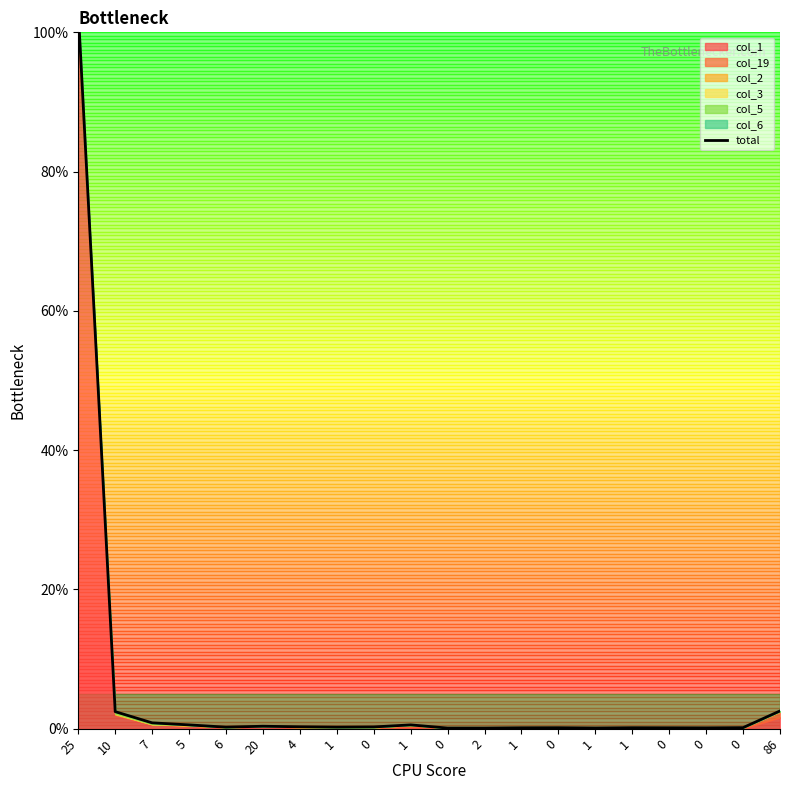

What is the difference between the maximum and second lowest values?

102.9